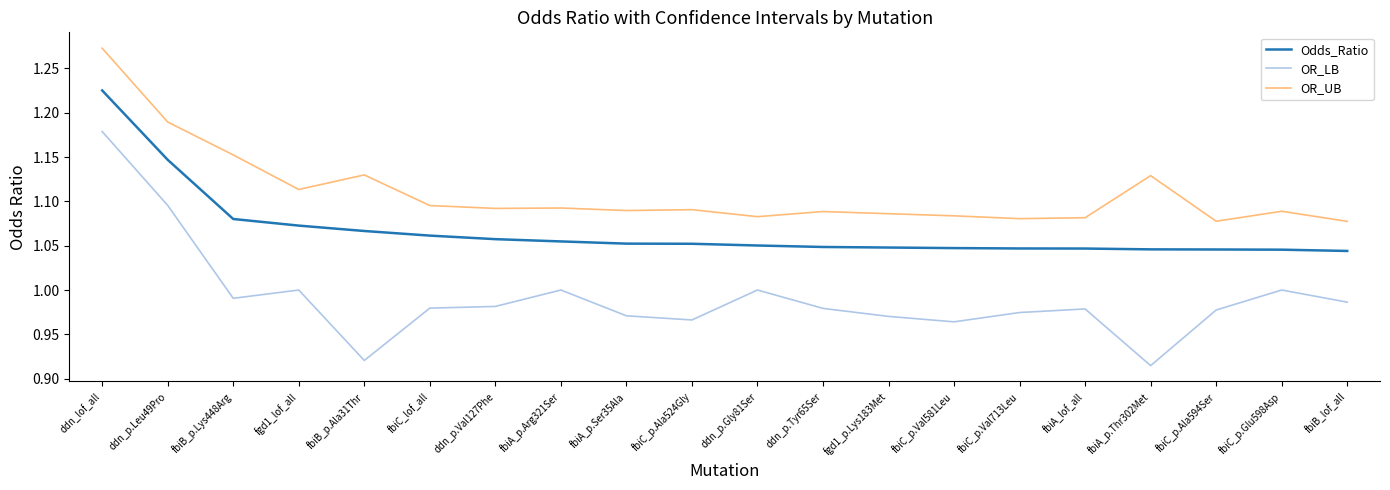

In OR_UB, how many points are higher than both neighbors (excluding endpoints)?

6